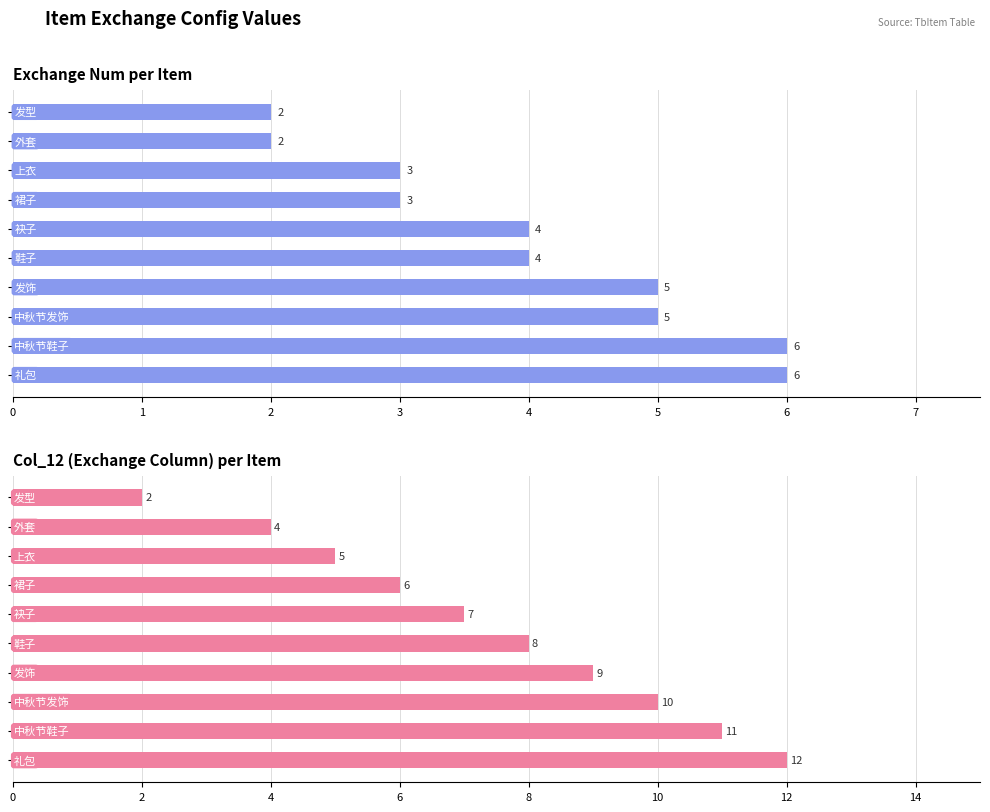

Which series has the largest total across all categories?

col_12